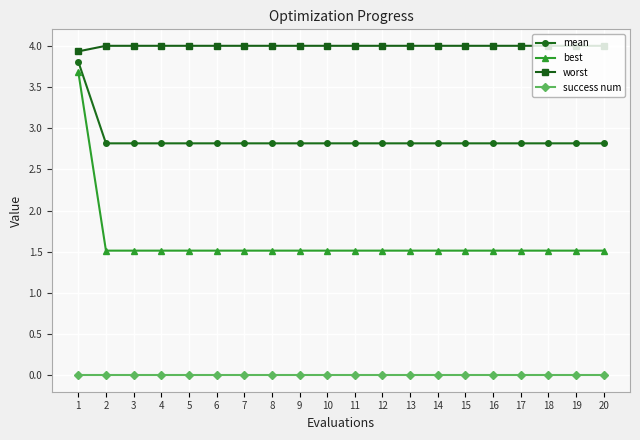

What is the greatest value displayed?

4.0